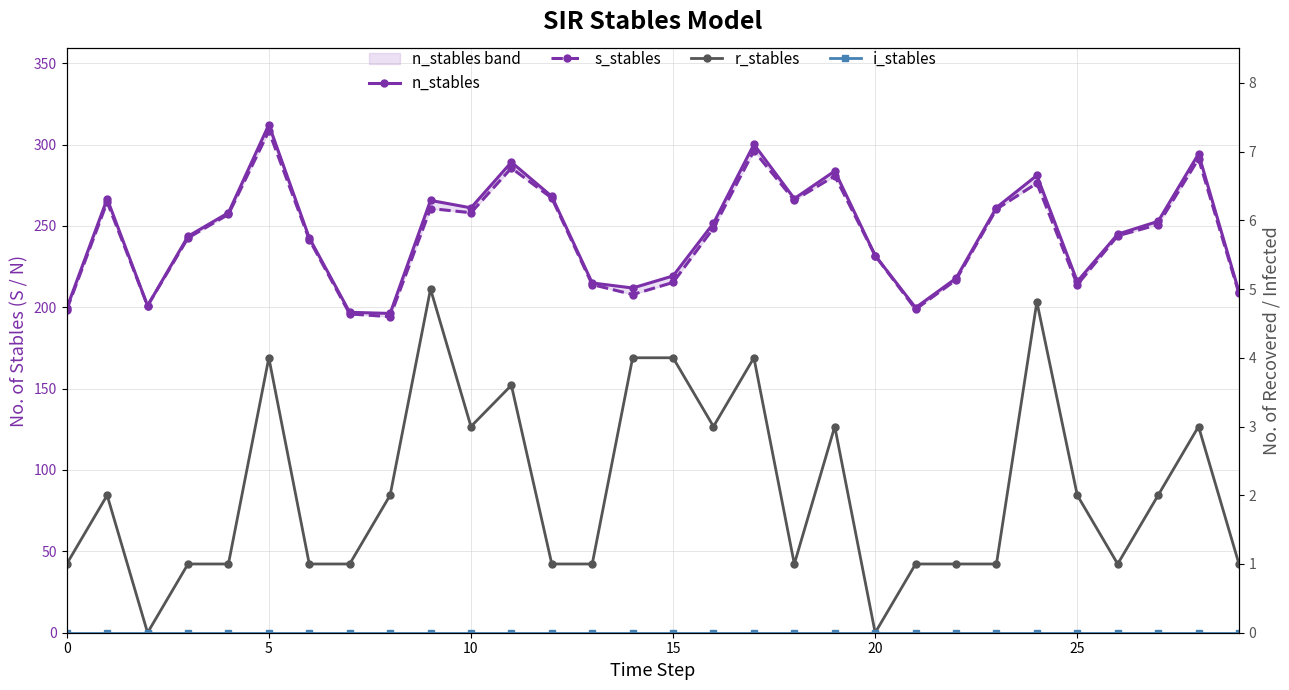

How many data points in r_stables are above 2?

11